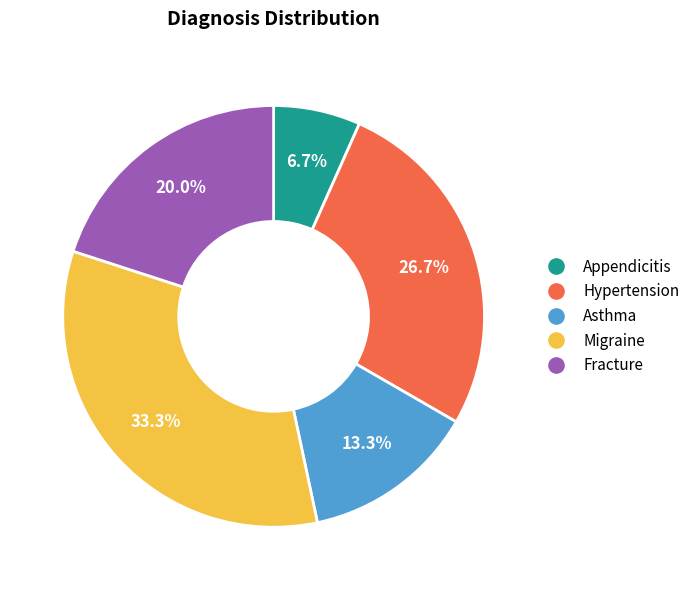

Does Hypertension represent more than half of the total?

No